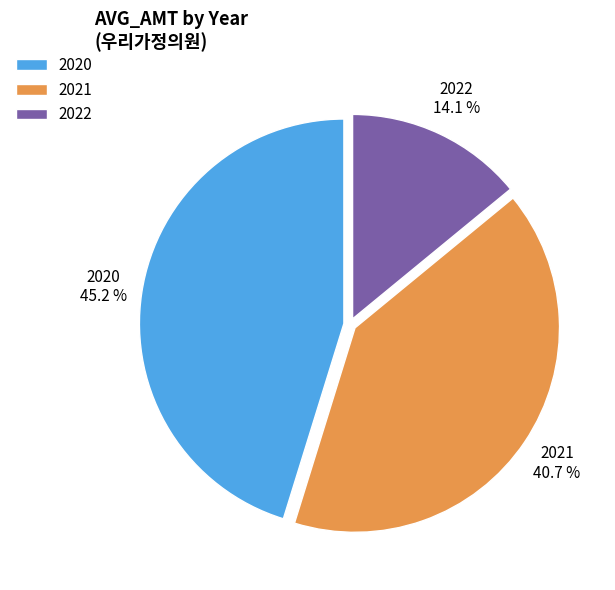

Between 2022 and 2020, which is larger?

2020